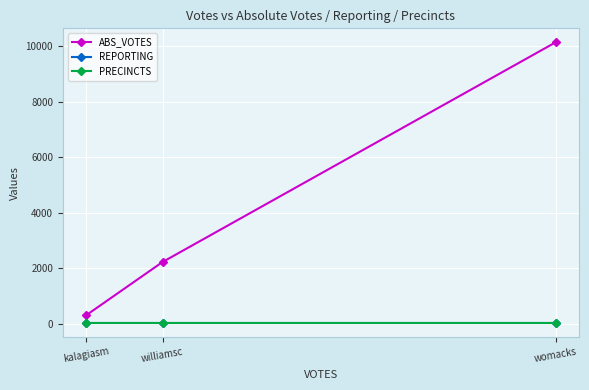

How many distinct data groups are displayed?

3